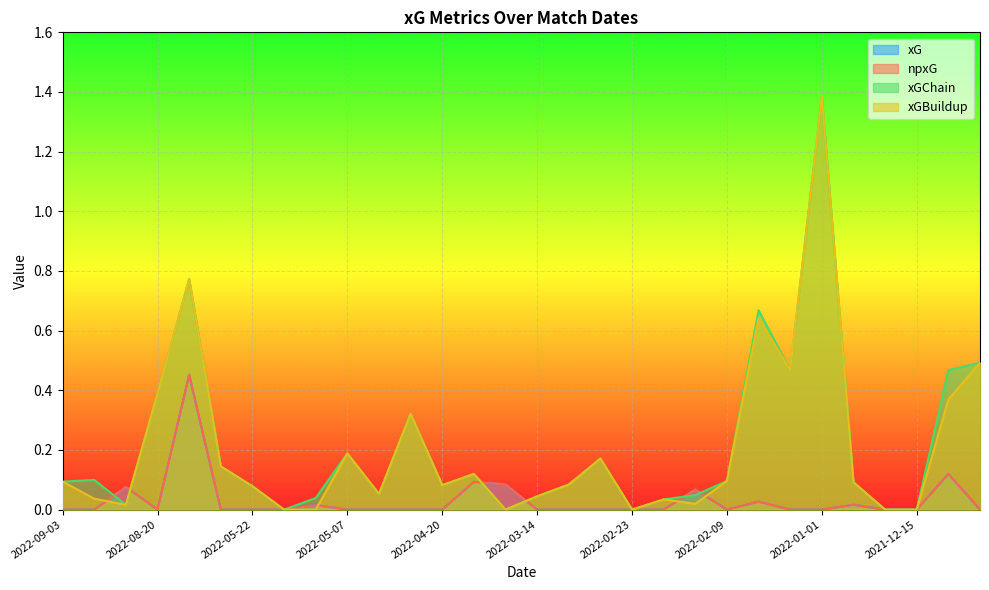

How many categories are shown in the chart?

30